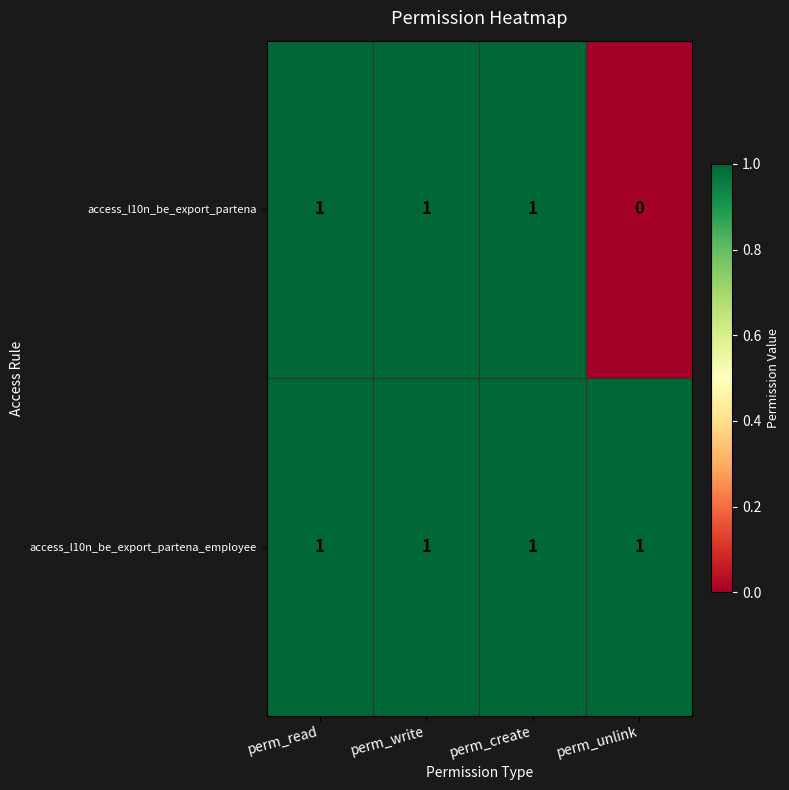

How many access_l10n_be_export_partena values are between 1 and 2?

3